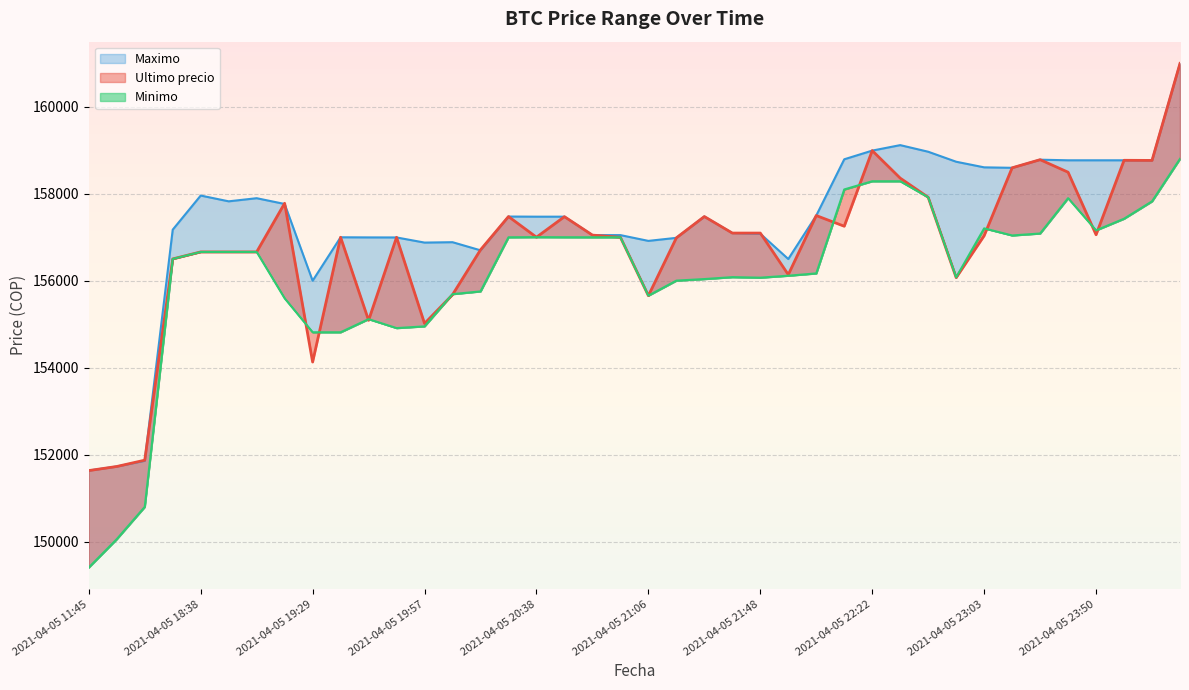

Rank the series at 2021-04-05 21:06 from lowest to highest value.

Ultimo precio, Minimo, Maximo